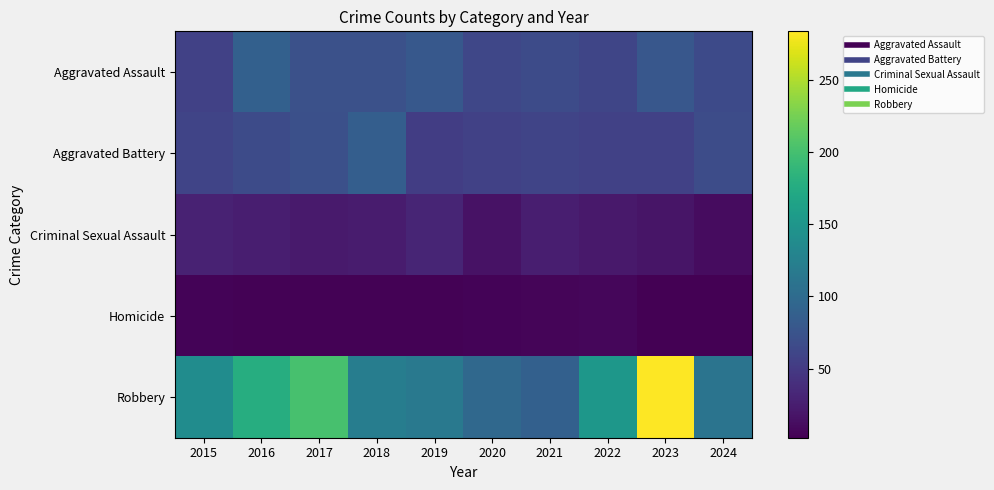

Which series changed the most between 2015 and 2018?

Aggravated Battery